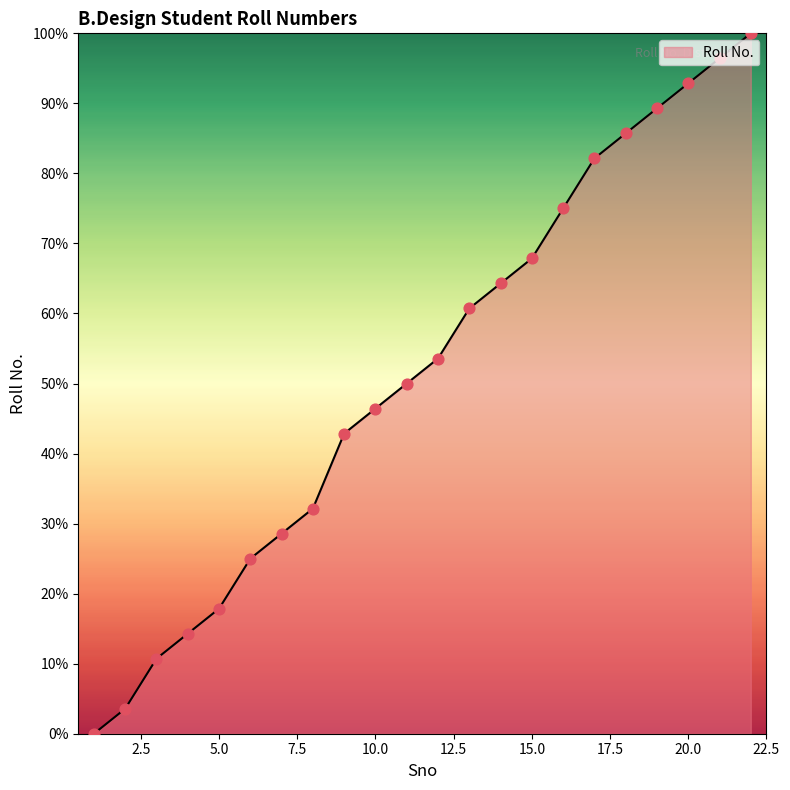

What is the difference between the maximum and minimum values?

100.0